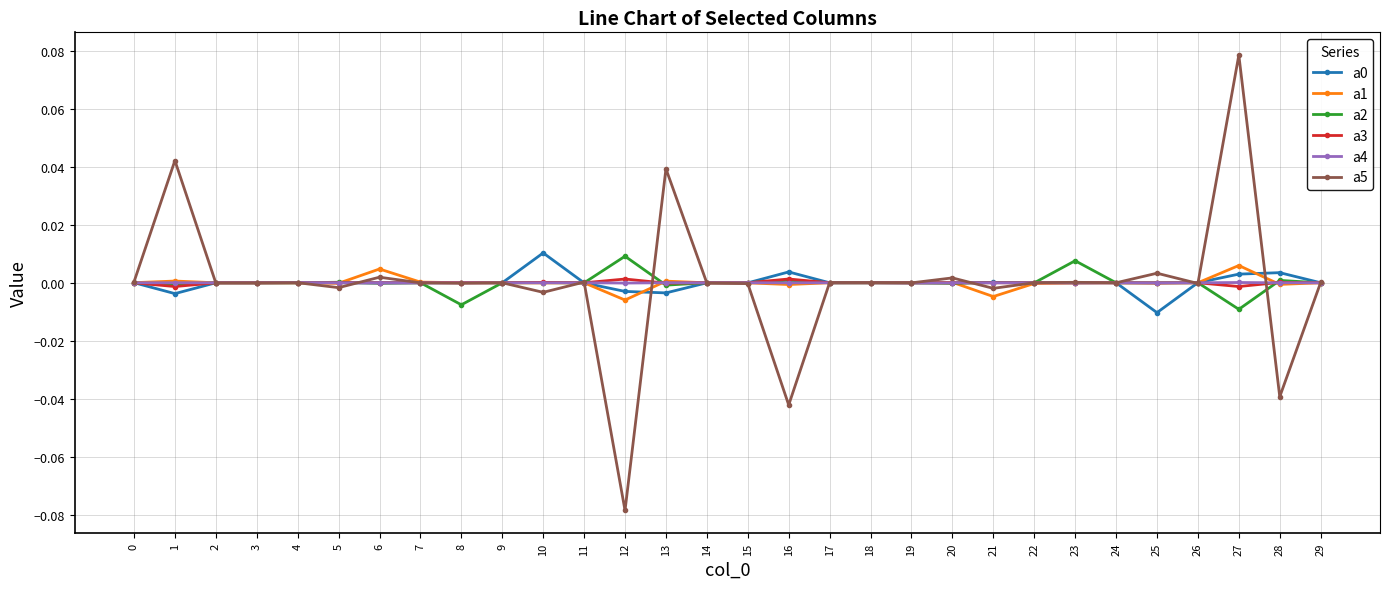

Which series has the largest range (max minus min)?

a5